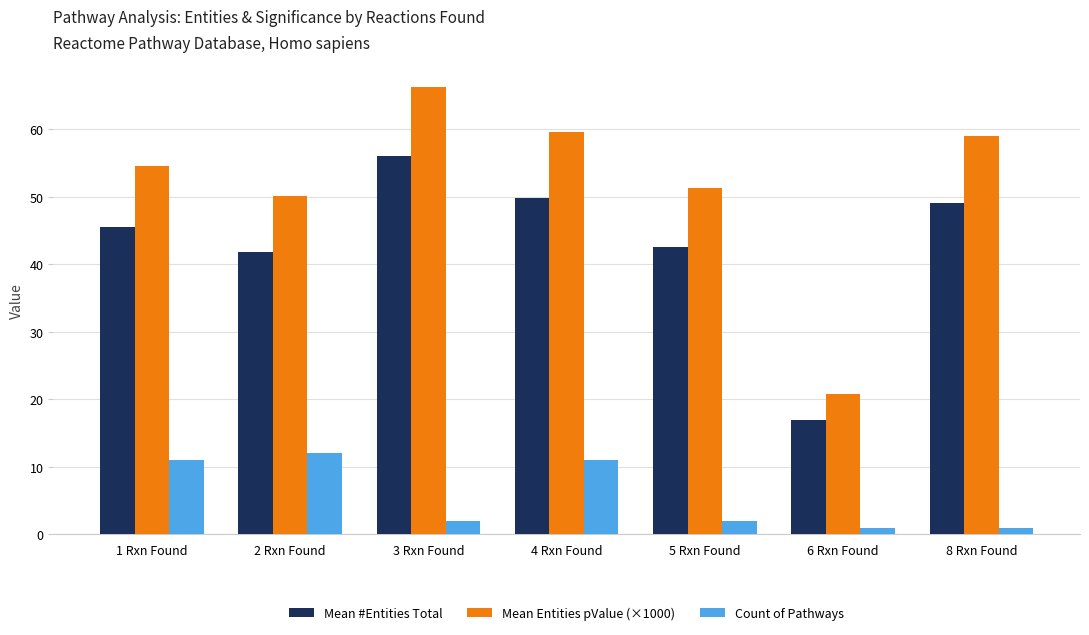

What is the label of the 2nd bar from the right?

6 Rxn Found